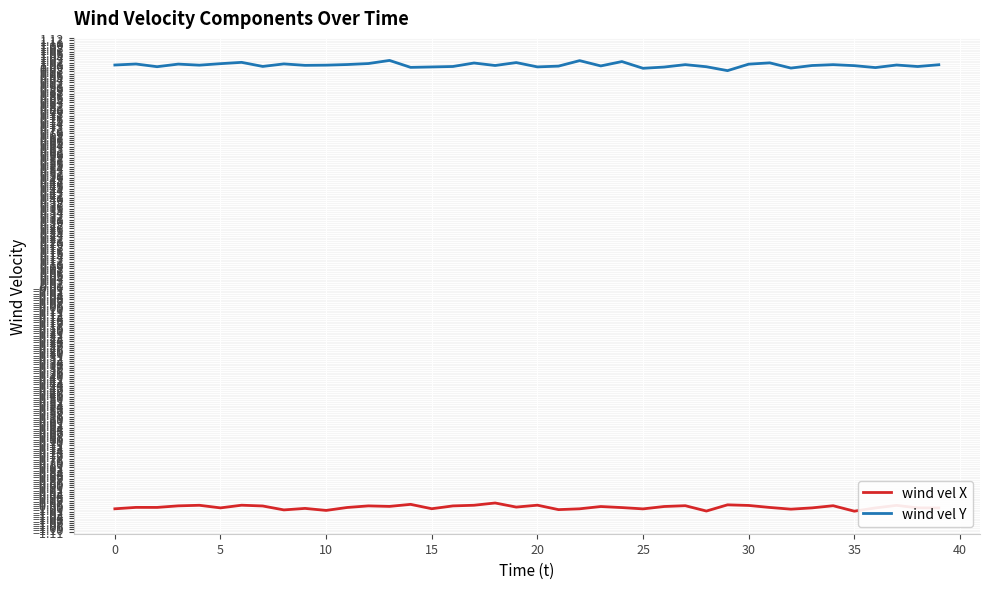

List the series in order of their peak value, lowest first.

wind vel X, wind vel Y